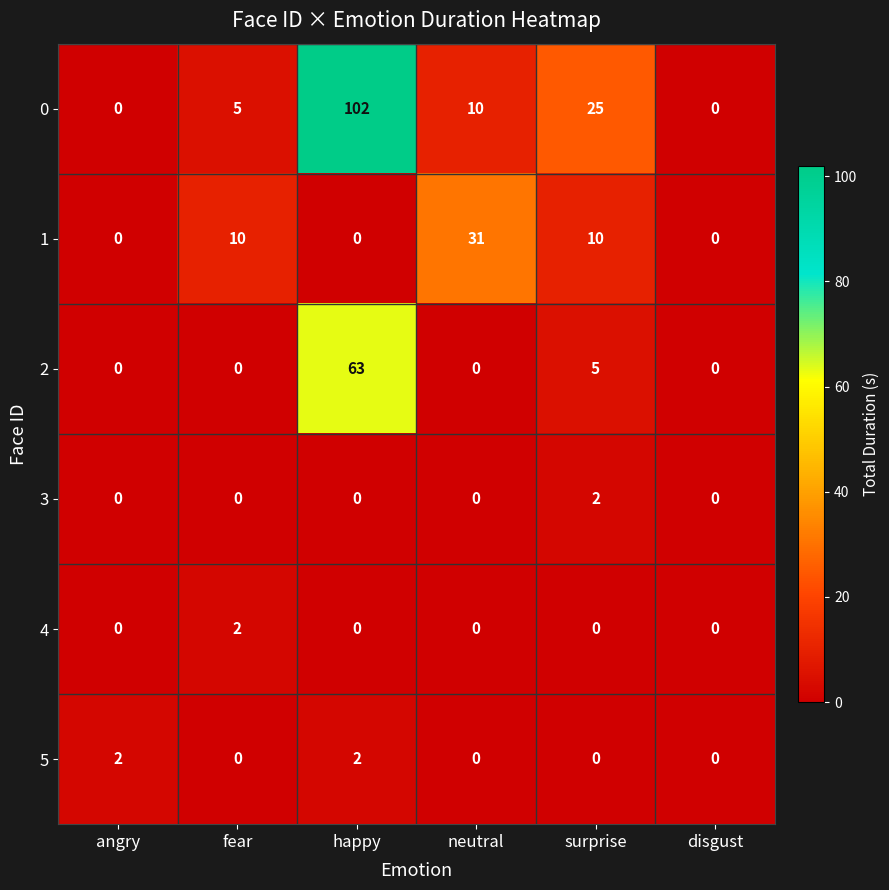

How many series are shown in this chart?

6